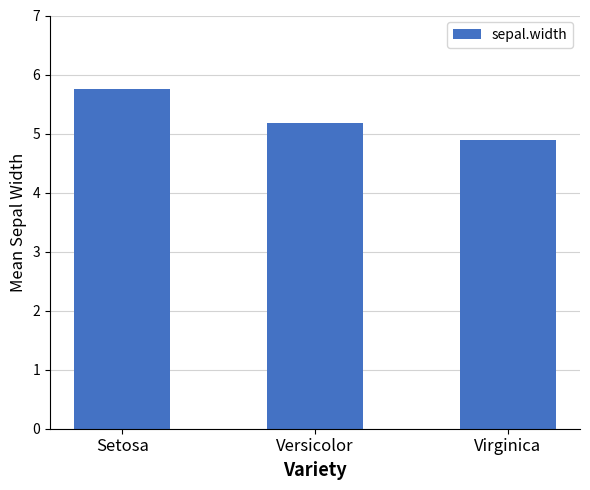

What value does the data have at Virginica?

4.9